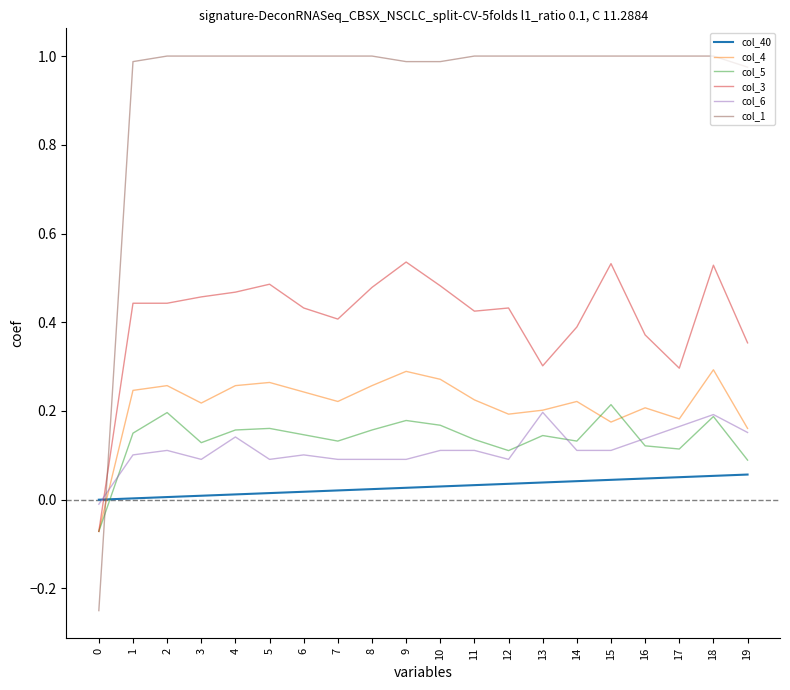

True or false: col_1 has a value of 0.4 at 19.

False